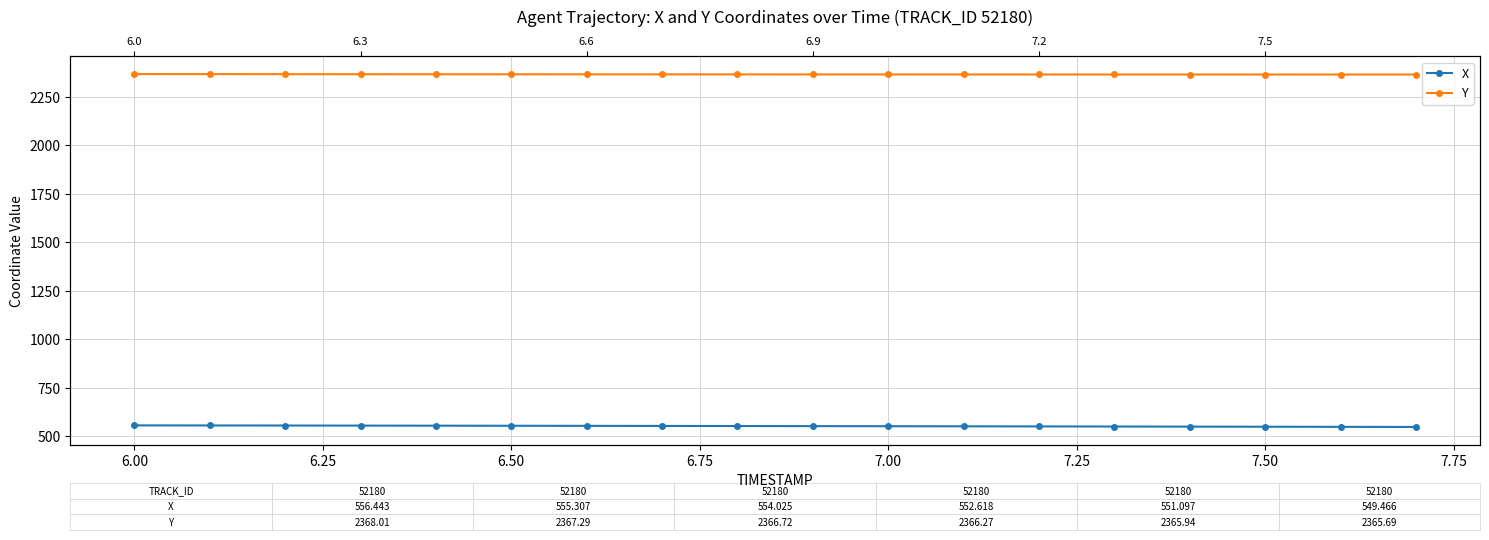

True or false: Y and X cross at least once.

False